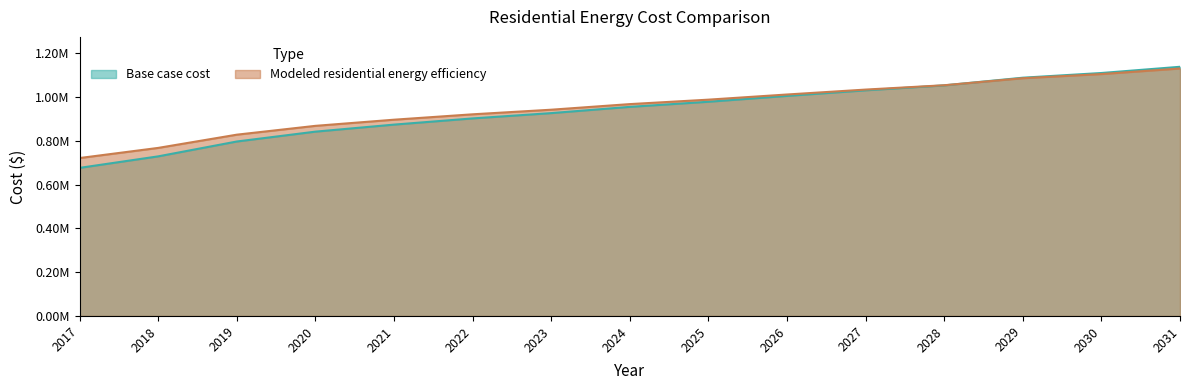

What is the value of the Modeled residential energy efficiency point at the 1st from the left?

721494.2